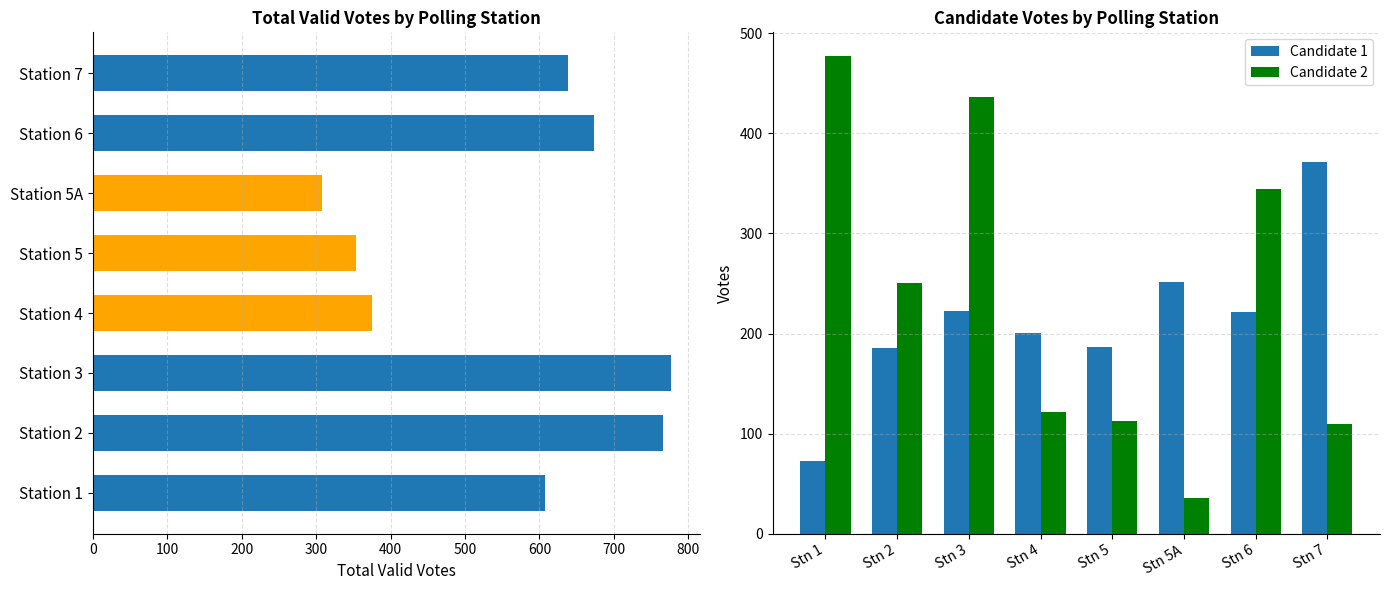

Which series has the largest total across all categories?

Total Valid Votes